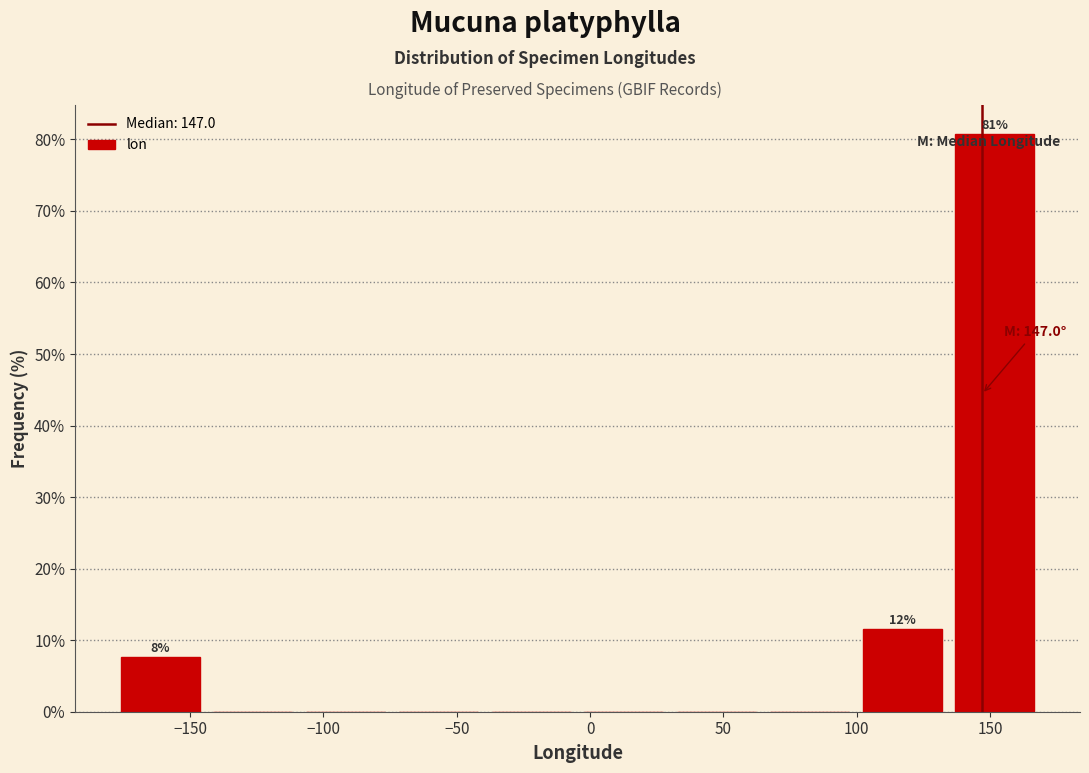

Which range on the x-axis has the tallest bar?

135 to 170